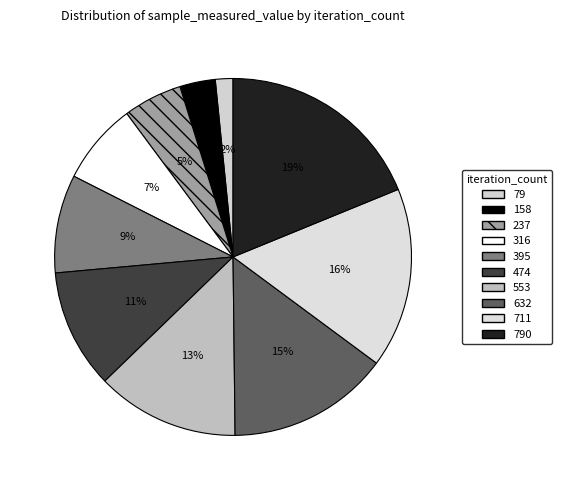

How many slices are in this pie chart?

10